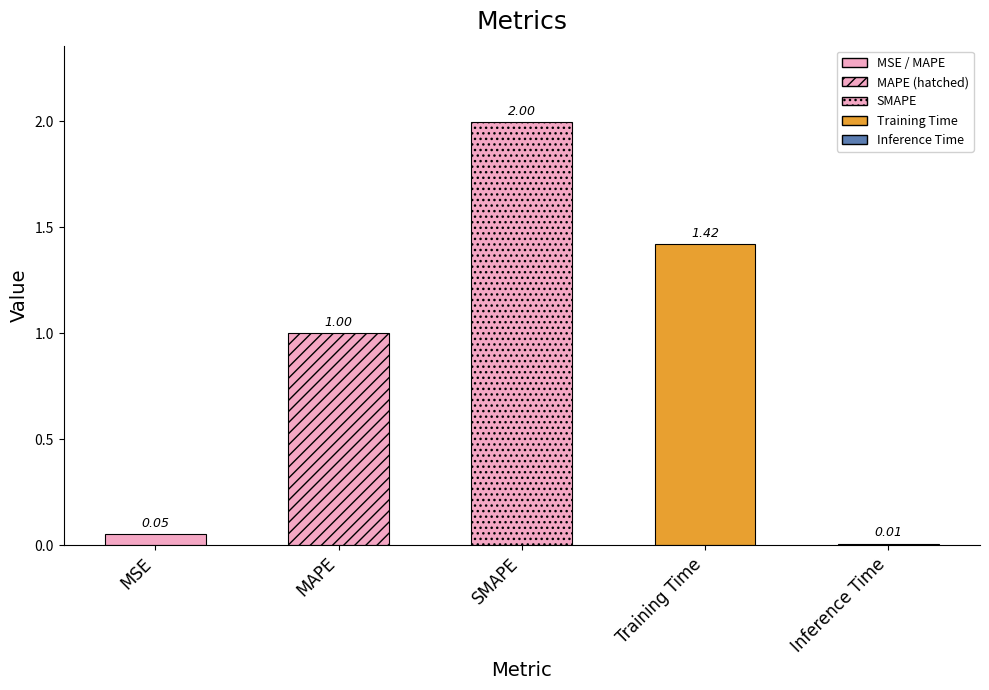

What is the sum of the values at MAPE and MSE?

1.1